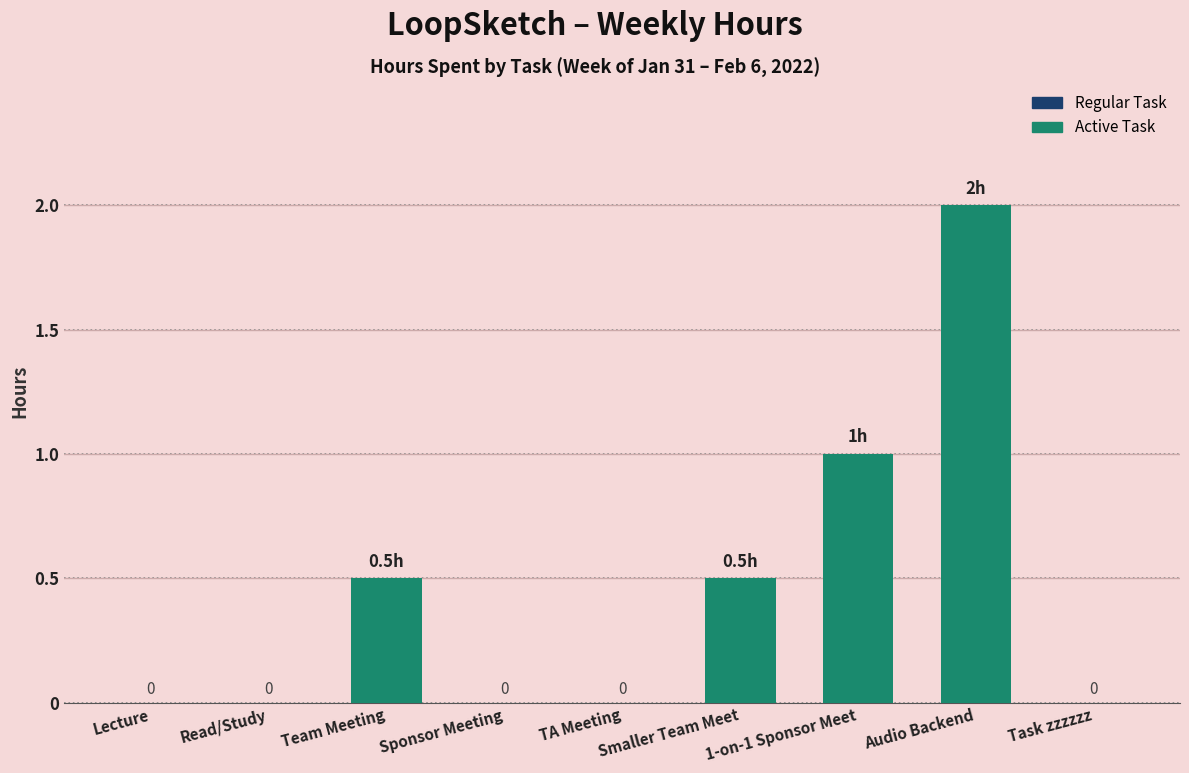

At which label is the value closest to 1?

1-on-1 Sponsor Meet